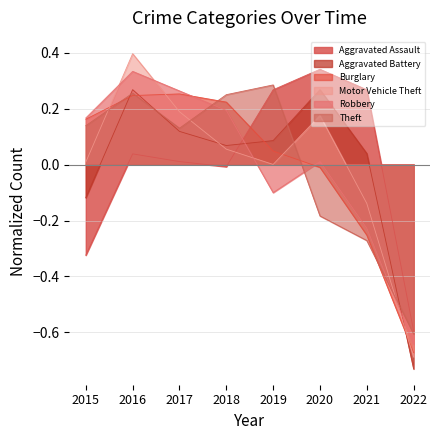

Between which two adjacent categories do Aggravated Battery and Theft first intersect?

2015 and 2016